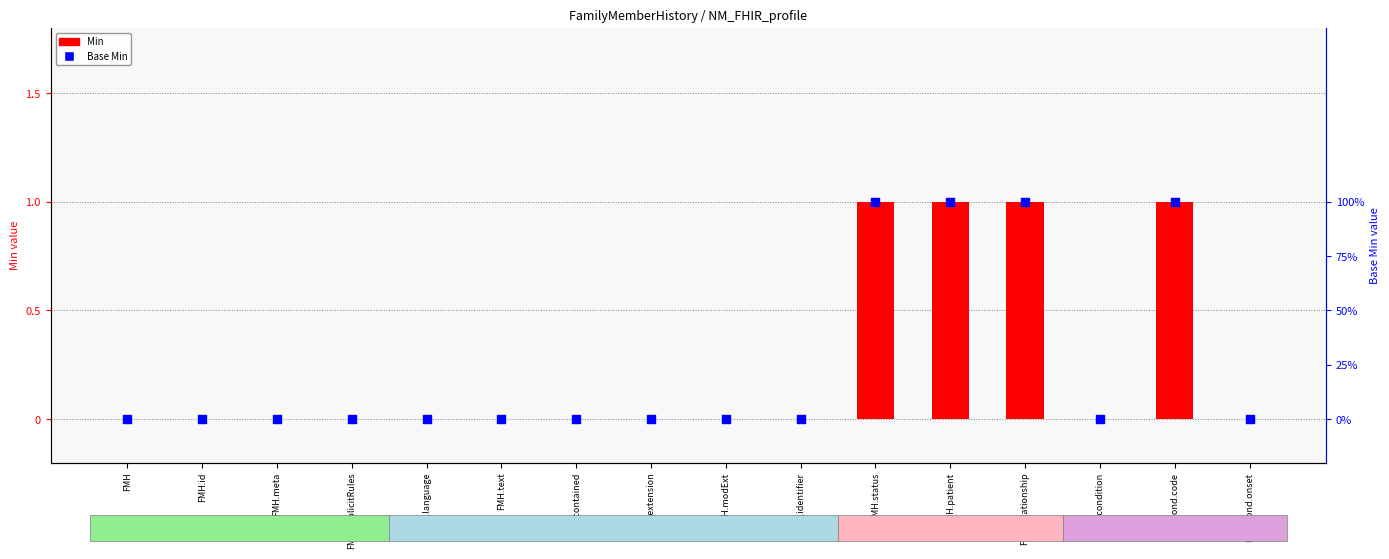

At which category is the sum across all series the highest?

FMH.status